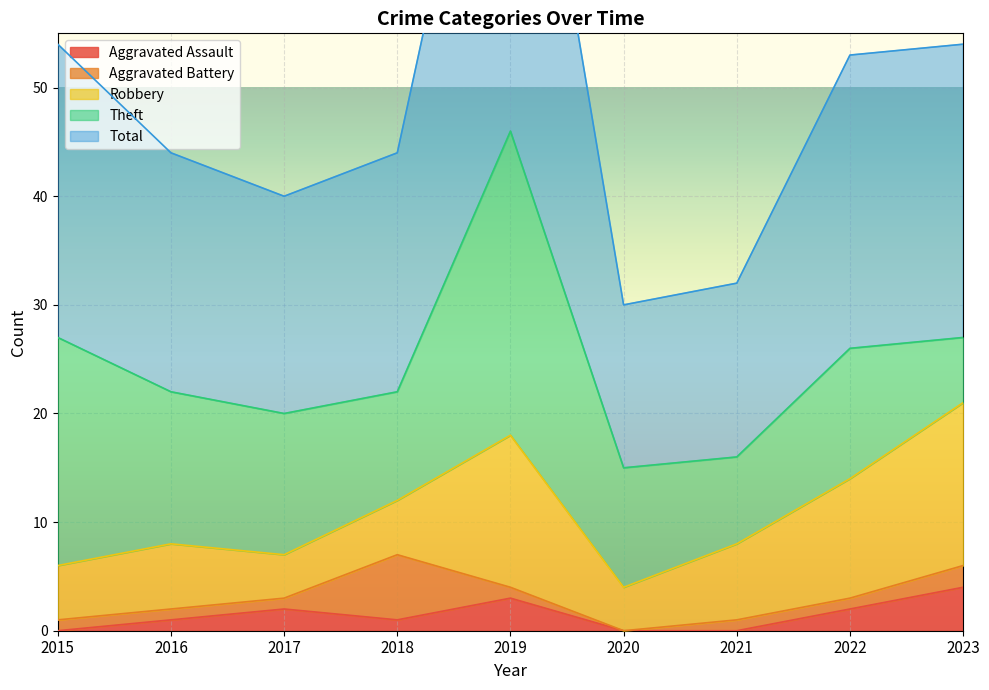

Where does the Aggravated Battery series first go above 1?

2018